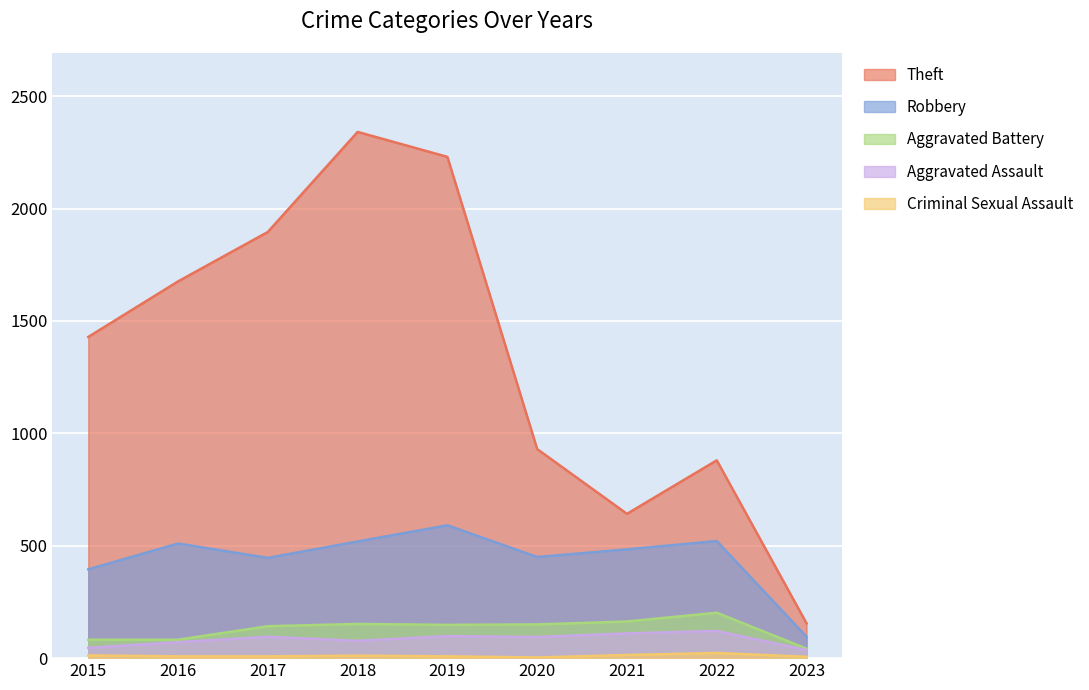

True or false: Theft has more than 1 interior local peaks.

True